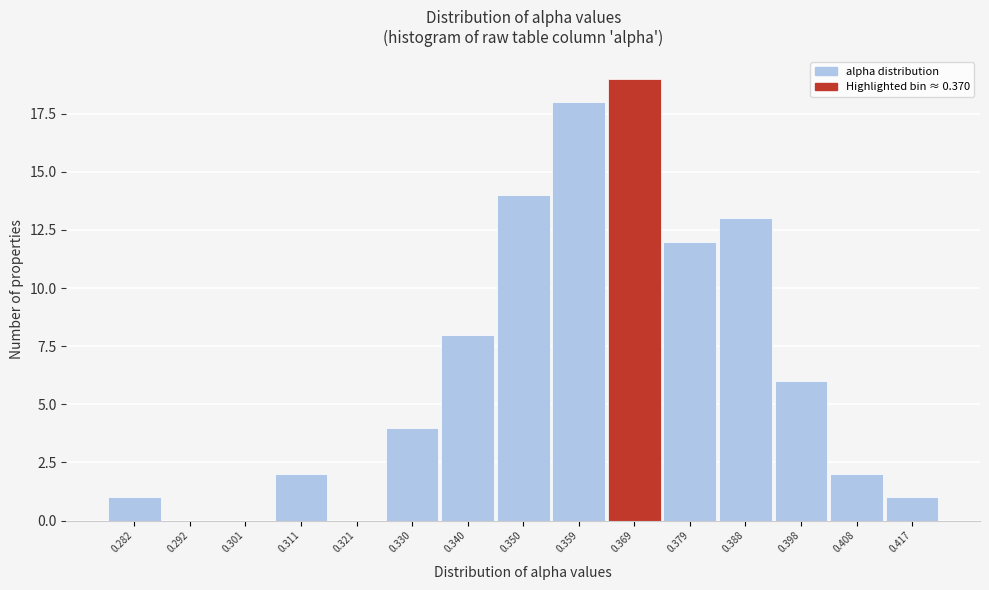

Reading left to right, extract all data points from this chart.

0.282=1	0.292=0	0.301=0	0.311=2	0.321=0	0.330=4	0.340=8	0.350=14	0.359=18	0.369=19	0.379=12	0.388=13	0.398=6	0.408=2	0.417=1